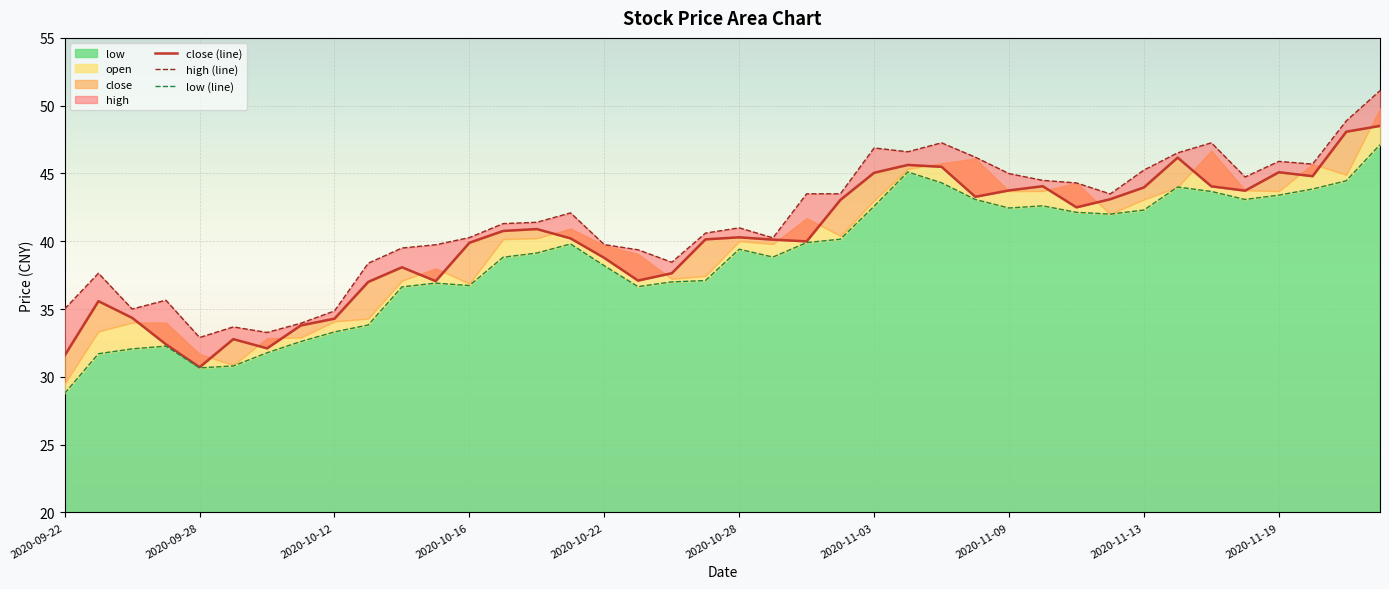

Which series has the largest range (max minus min)?

low (line)